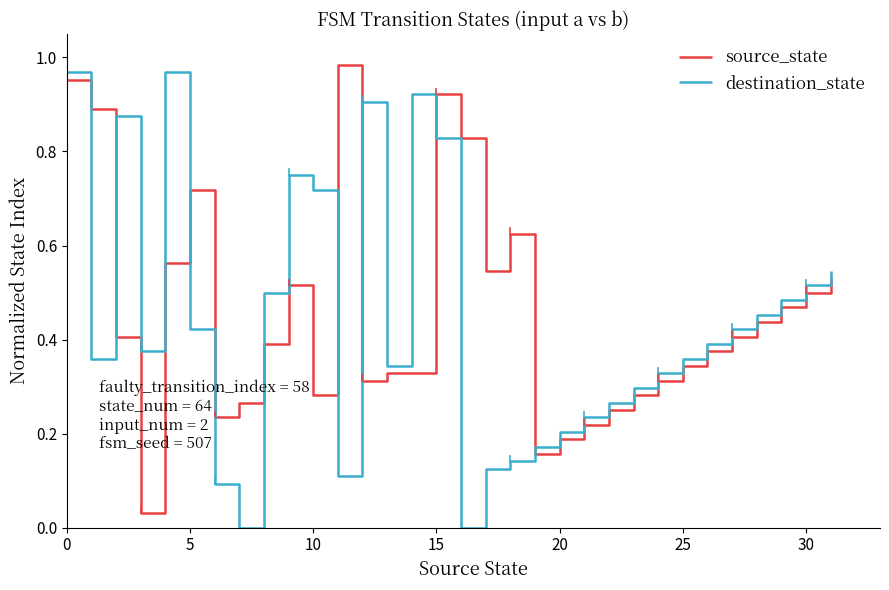

True or false: destination_state and source_state cross at least once.

True